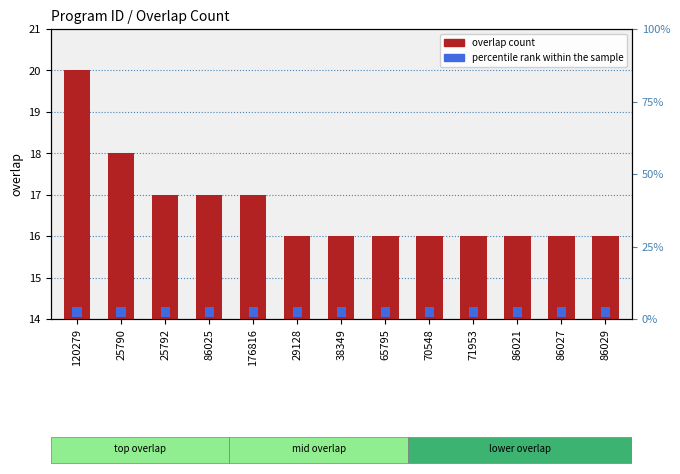

Reading right to left, extract all data points from this chart.

16	16	16	16	16	16	16	16	17	17	17	18	20